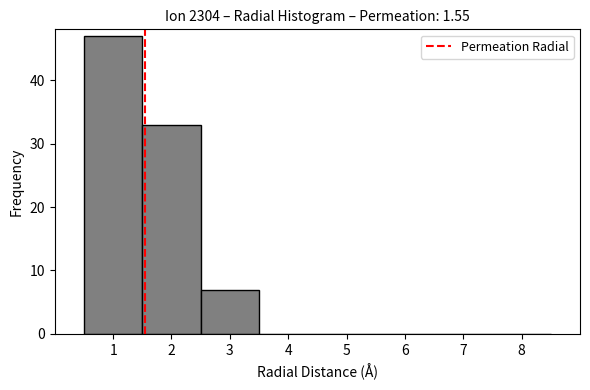

Reading left to right, list every bar in this chart as the range it spans on the x-axis followed by its height. The values are not printed on the chart, so give them approximately, as read against the axis.

0.5 to 1.5: 47
1.5 to 2.5: 33
2.5 to 3.5: 7
3.5 to 4.5: 0
4.5 to 5.5: 0
5.5 to 6.5: 0
6.5 to 7.5: 0
7.5 to 8.5: 0